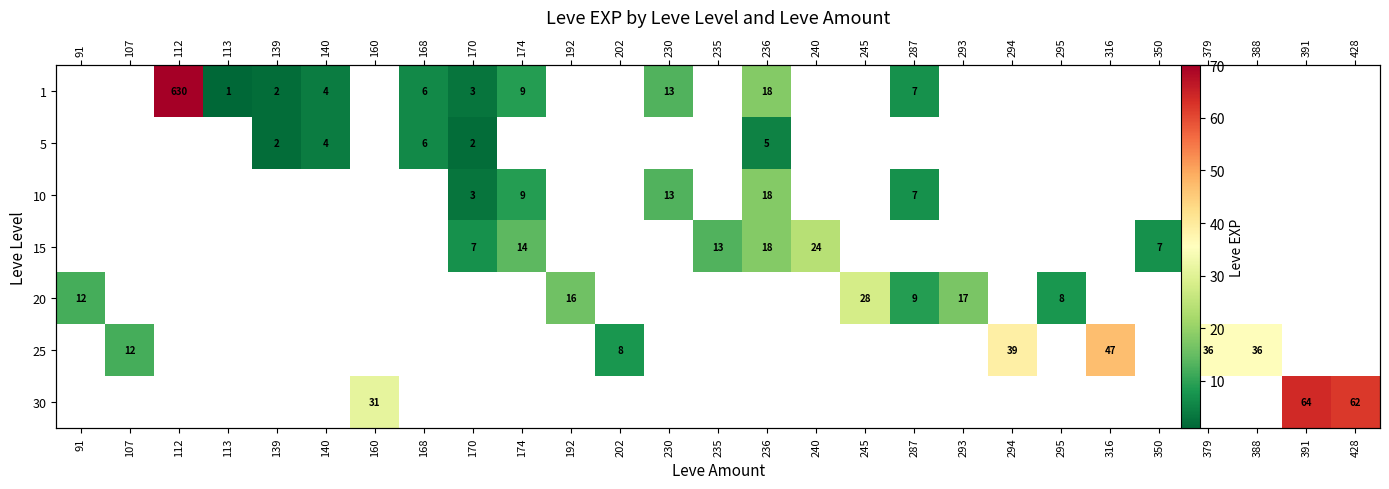

Which category has the highest value in the 20 series?

245